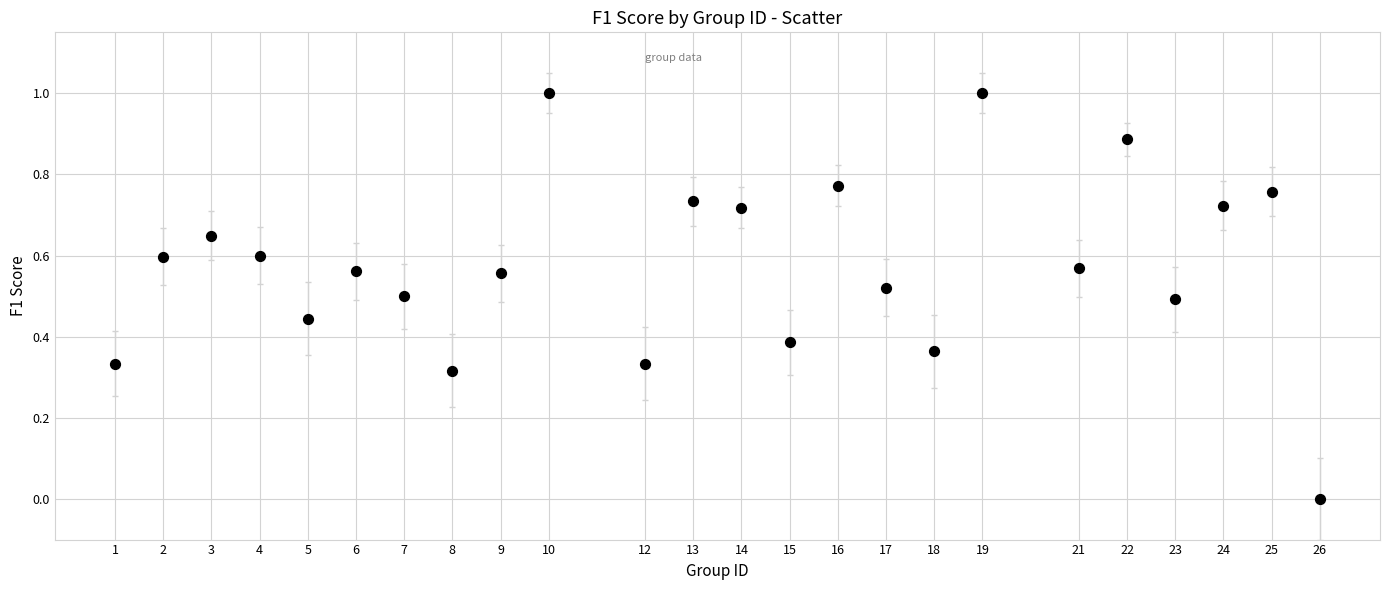

What is the range of X values (max minus min)?

25.0